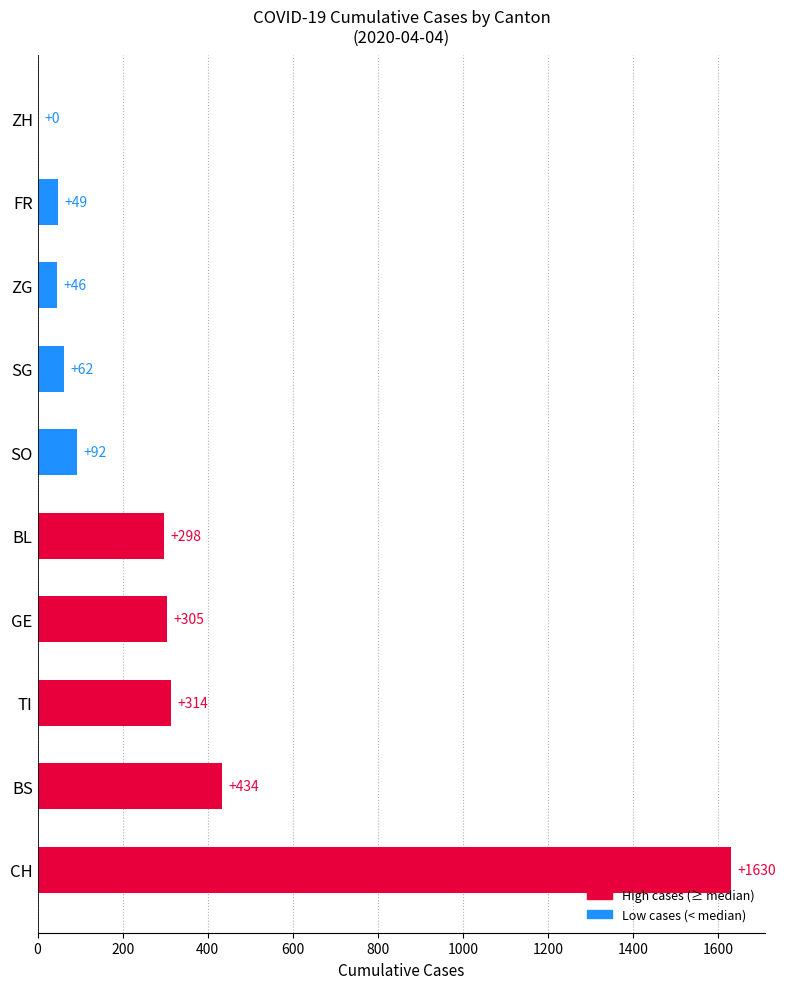

Is it true that the value at SG is 62?

True